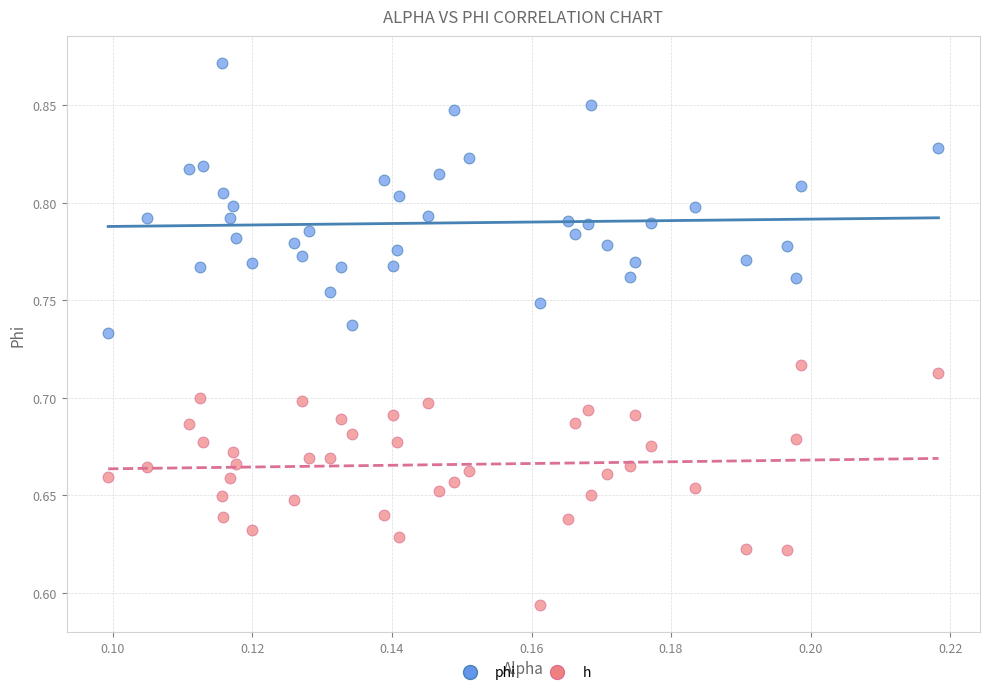

Across all data points, what is the range of Y values (max minus min)?

0.3